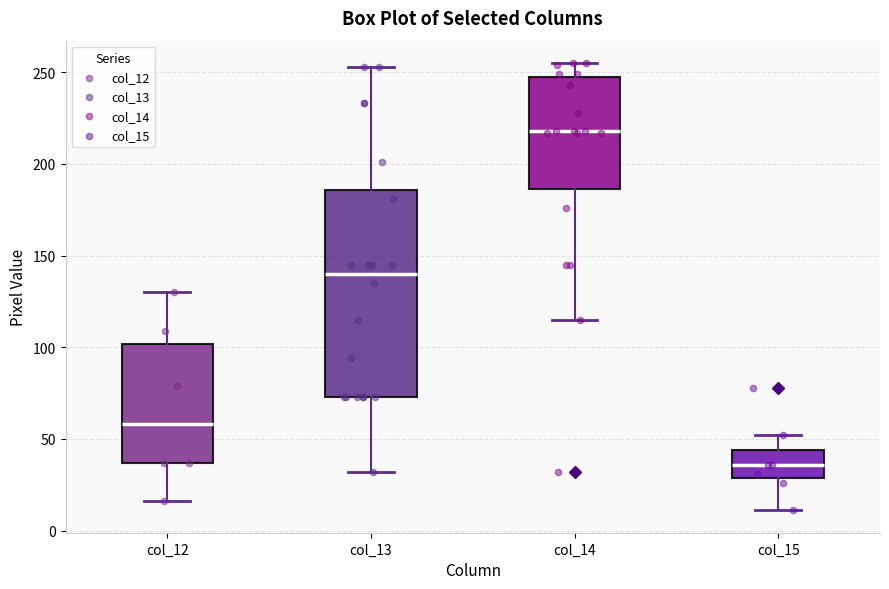

Where does the lower whisker of the box for col_14 end on the y-axis? The values are not printed on the chart, so give them approximately, as read against the axis.

115